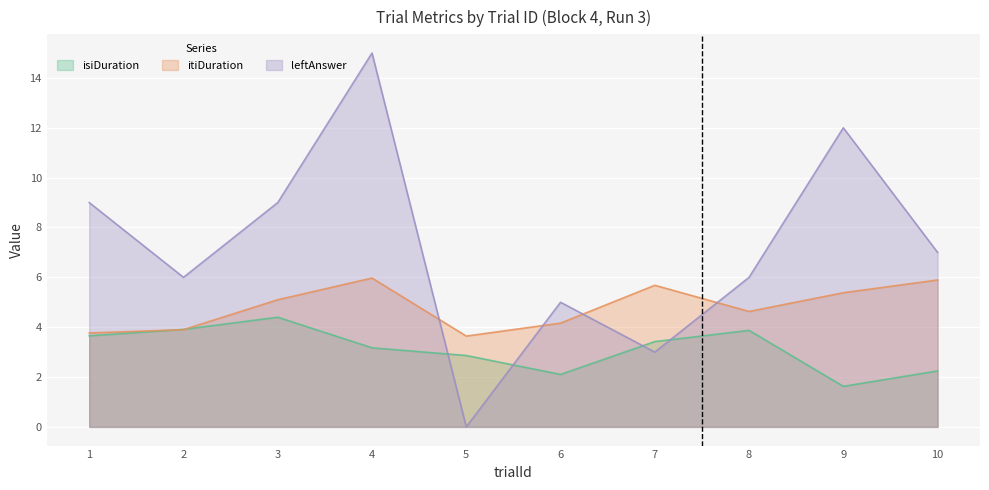

The itiDuration series shows 3.8 at 1. True or false?

True